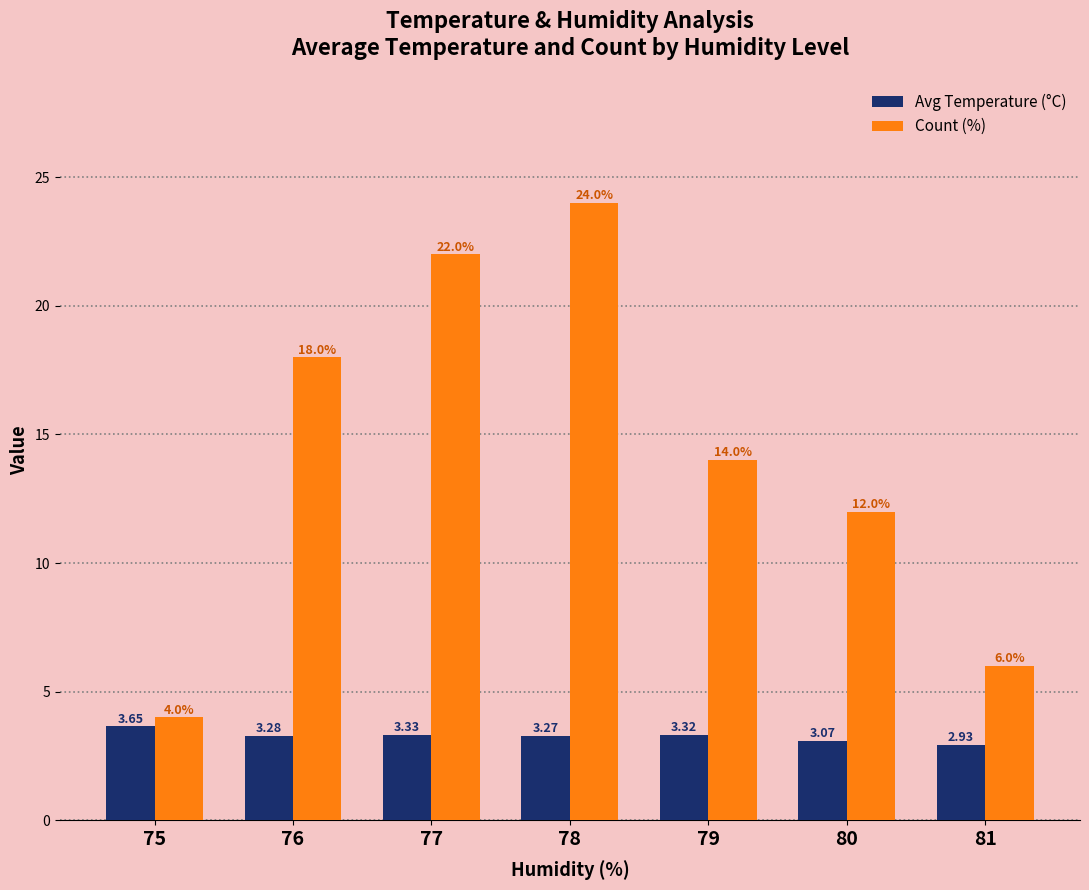

Which series changed the most between 78 and 81?

Count (%)